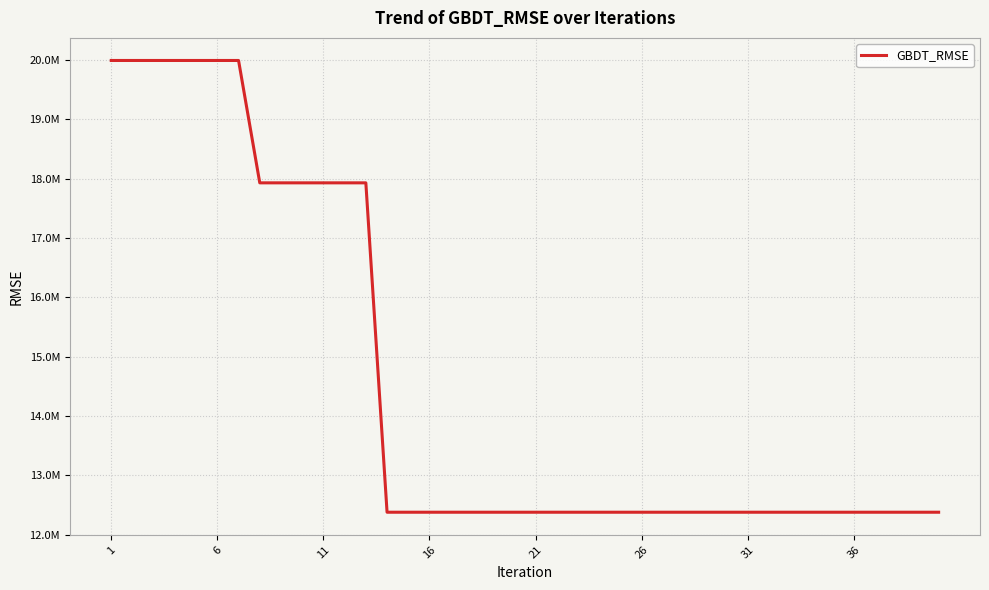

Does the chart have visible grid lines?

Yes